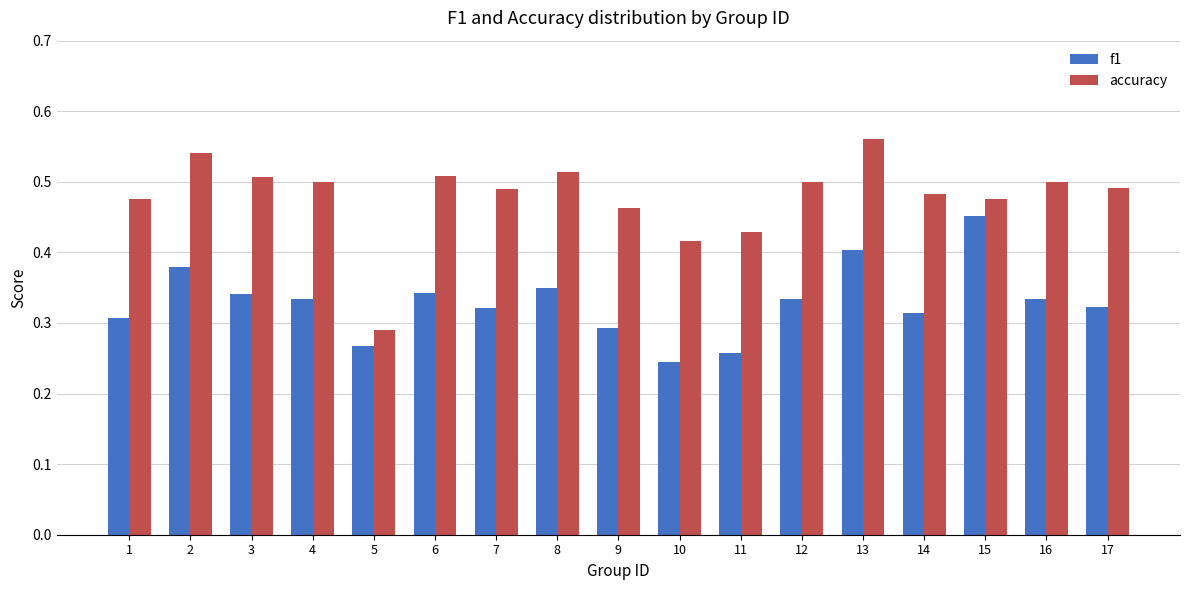

What is the difference between the second highest and second lowest values in the accuracy series?

0.1